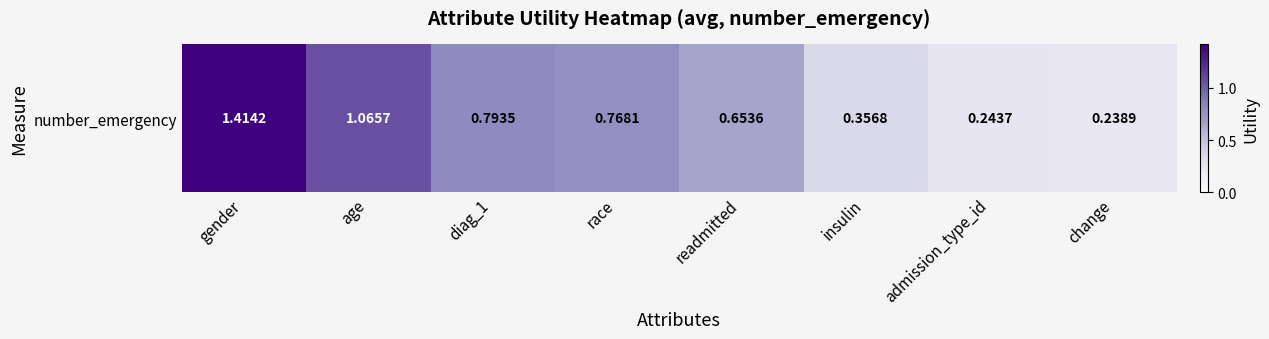

At which category does the chart reach its minimum across all series?

change